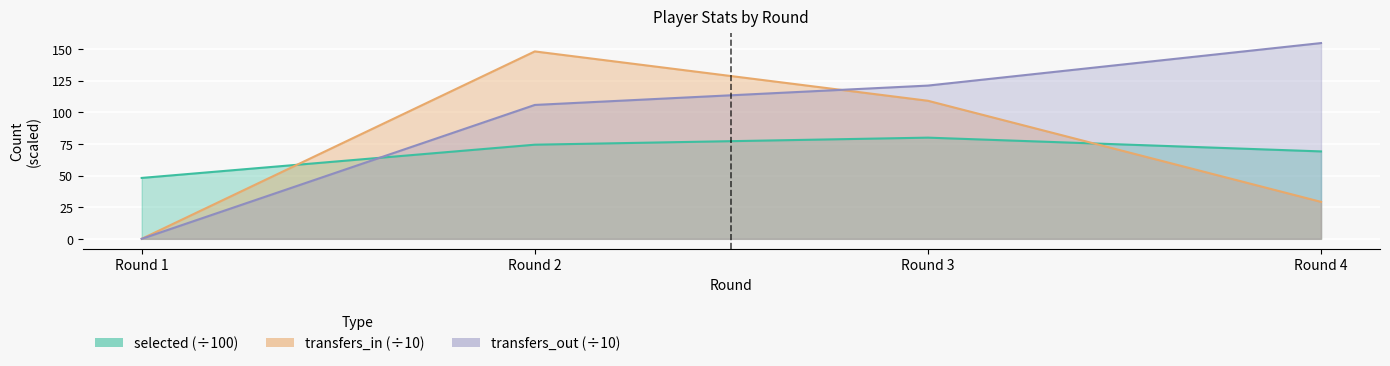

What is the average value of the transfers_out series?

95.4